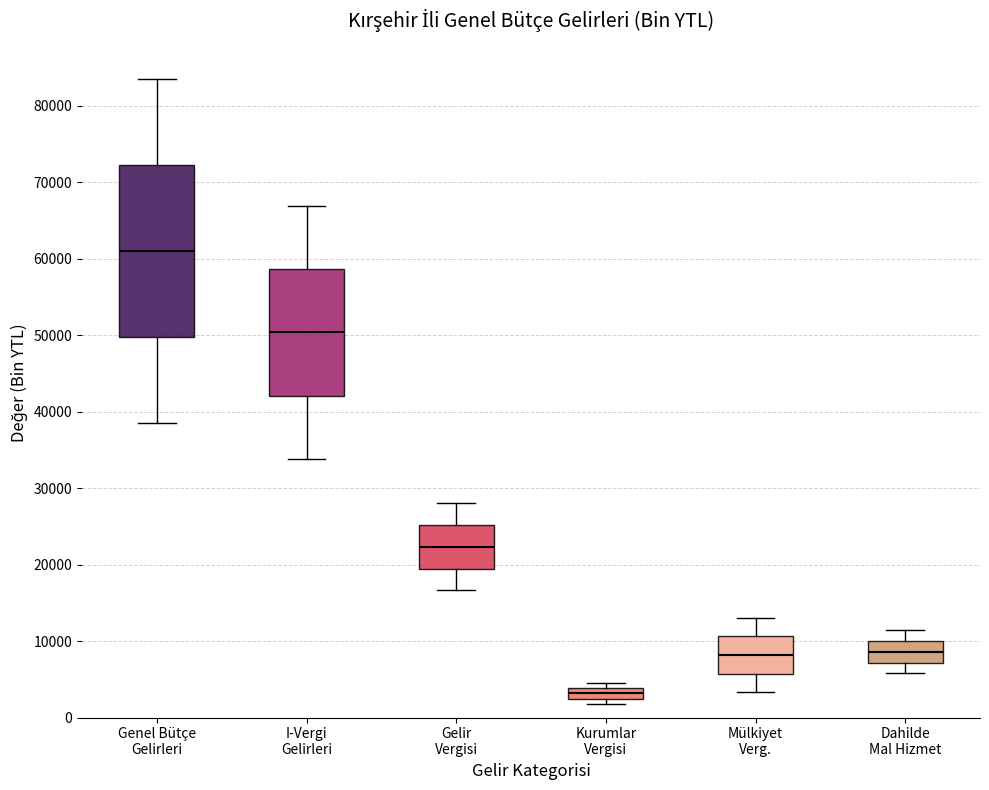

Which box has the highest median line?

Genel Bütçe Gelirleri